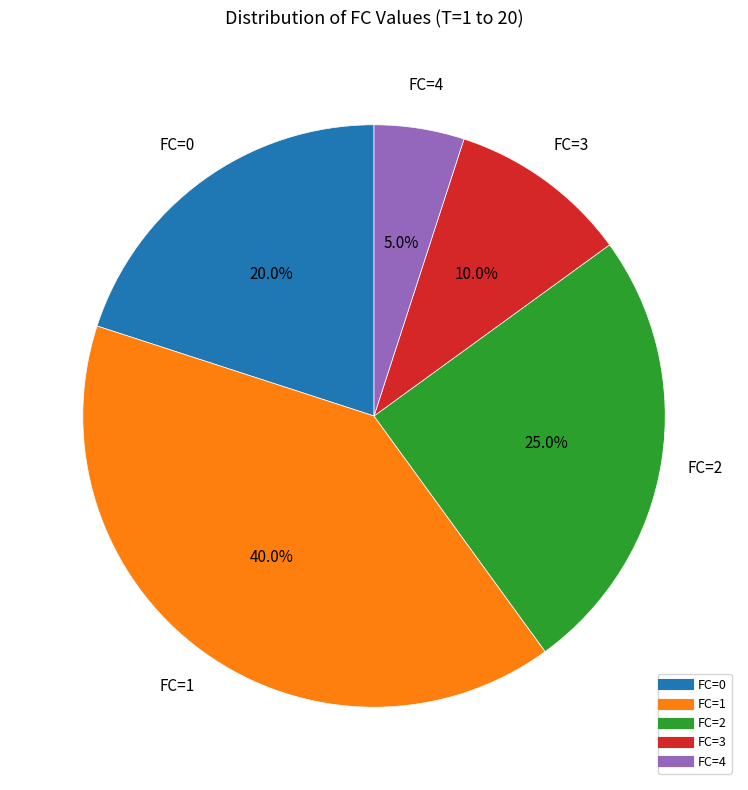

Rank the categories by value from highest to lowest.

FC=1, FC=2, FC=0, FC=3, FC=4